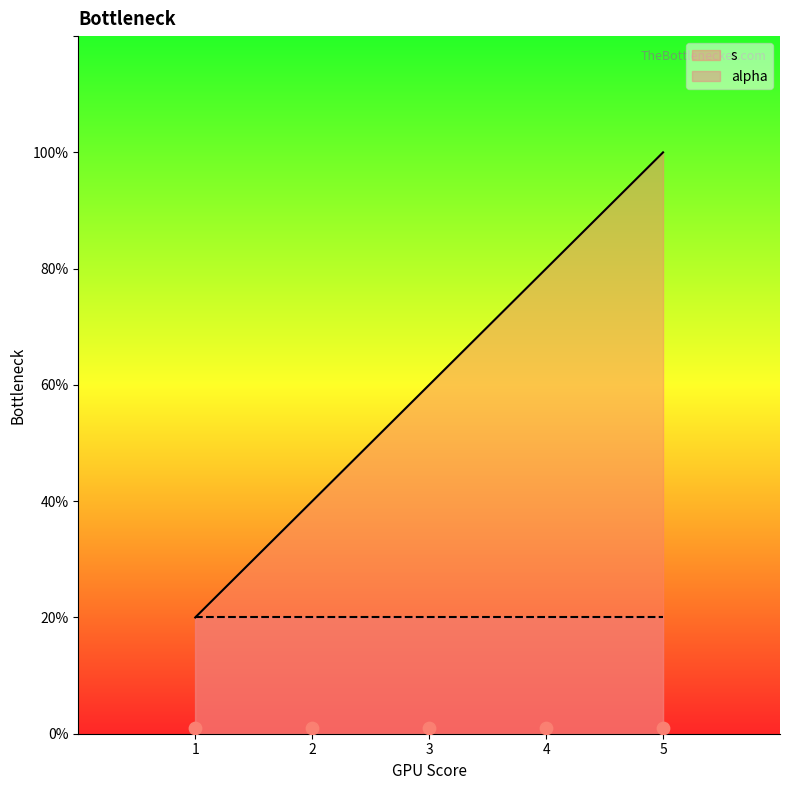

Between 4 and 3, which is larger?

4